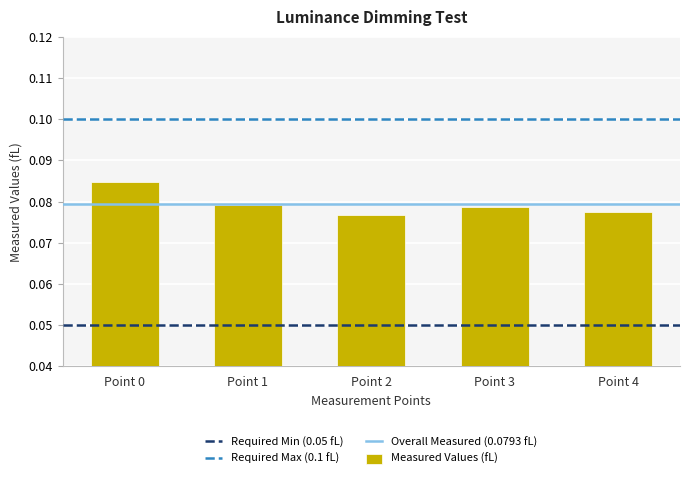

Is it true that the value at Point 4 is 0.0?

False